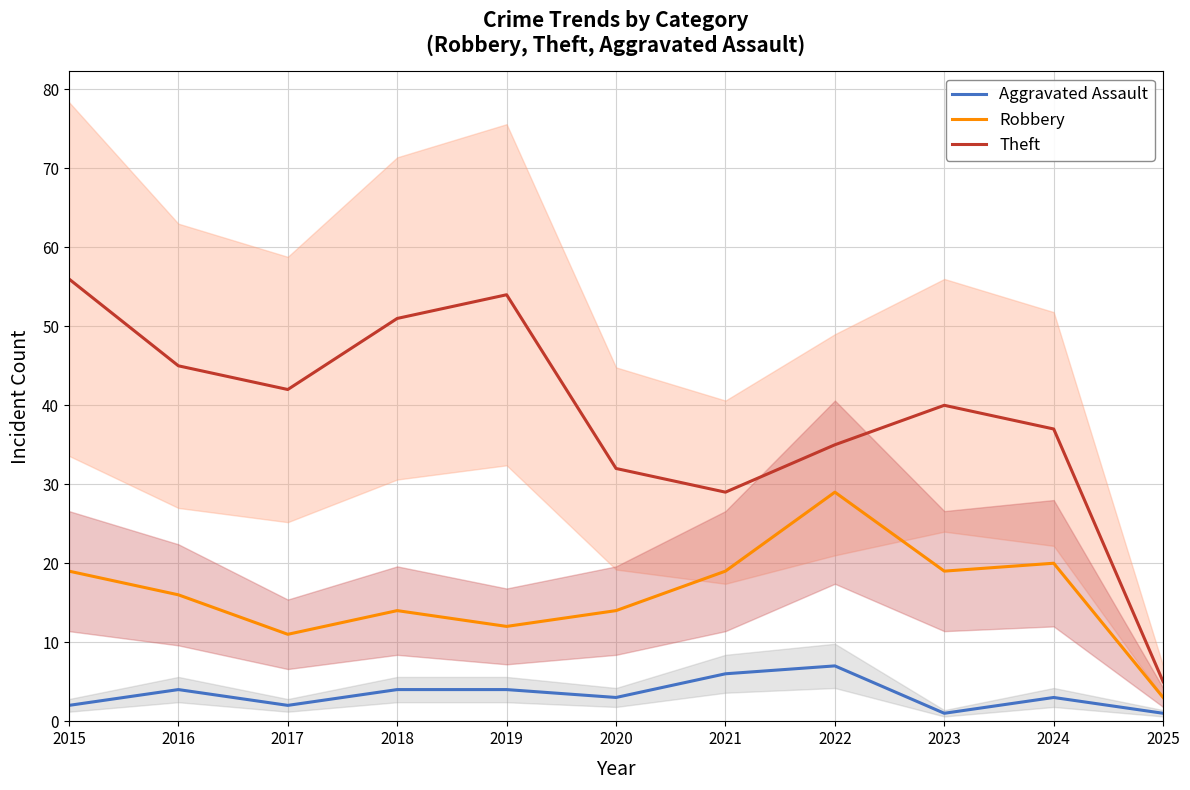

At 2022, list the series in order from smallest to largest.

Aggravated Assault, Robbery, Theft